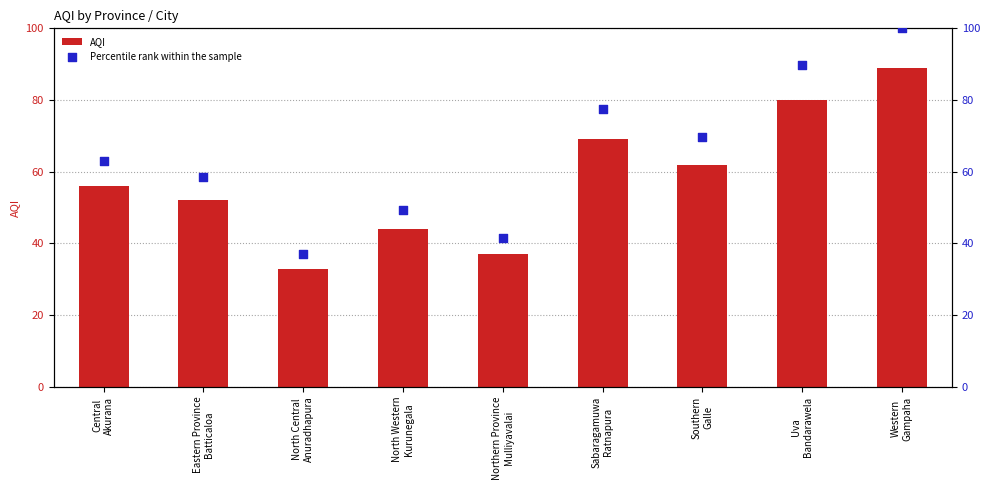

What are all the series names shown in the legend?

AQI, Percentile rank within the sample